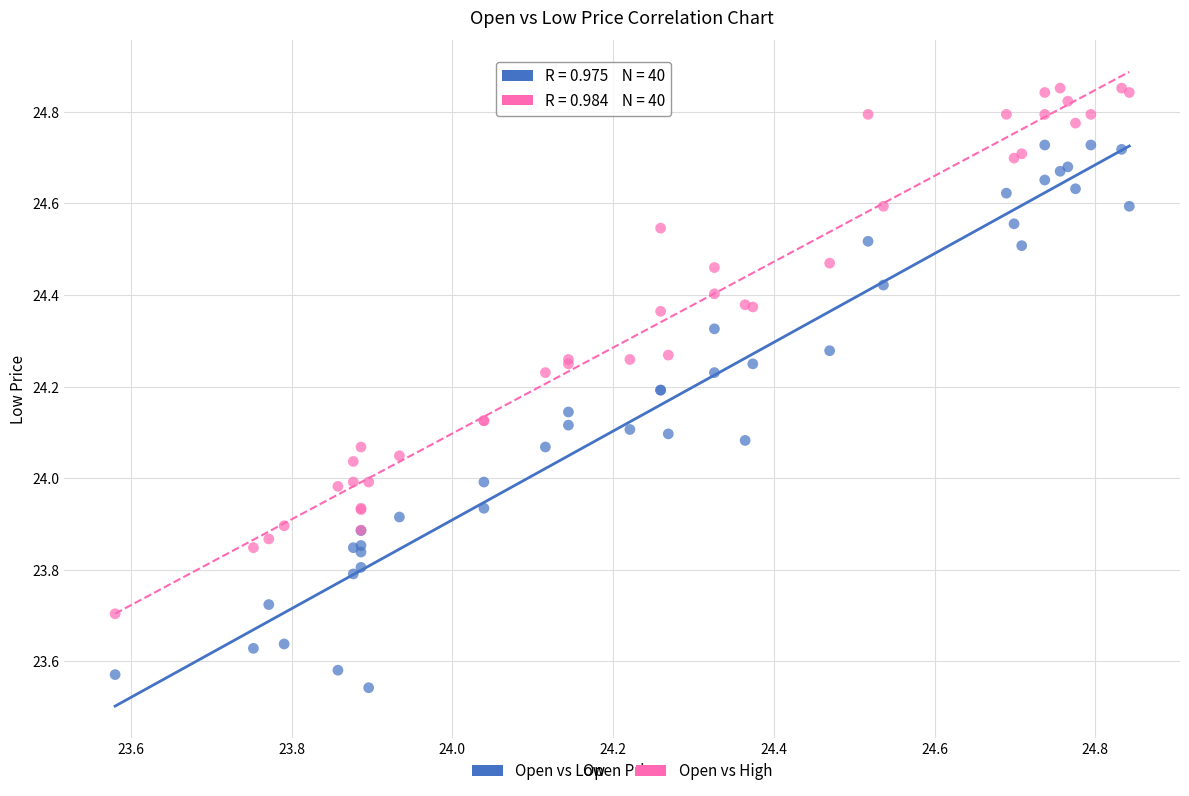

Which series contains the lowest Y value?

Open vs Low